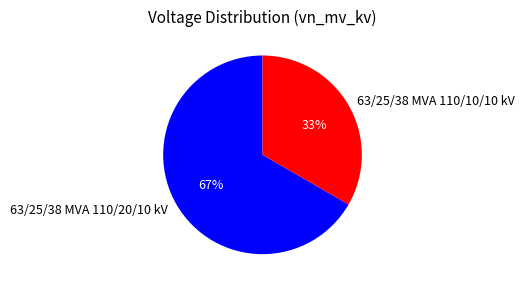

Which slice is the largest?

63/25/38 MVA 110/20/10 kV